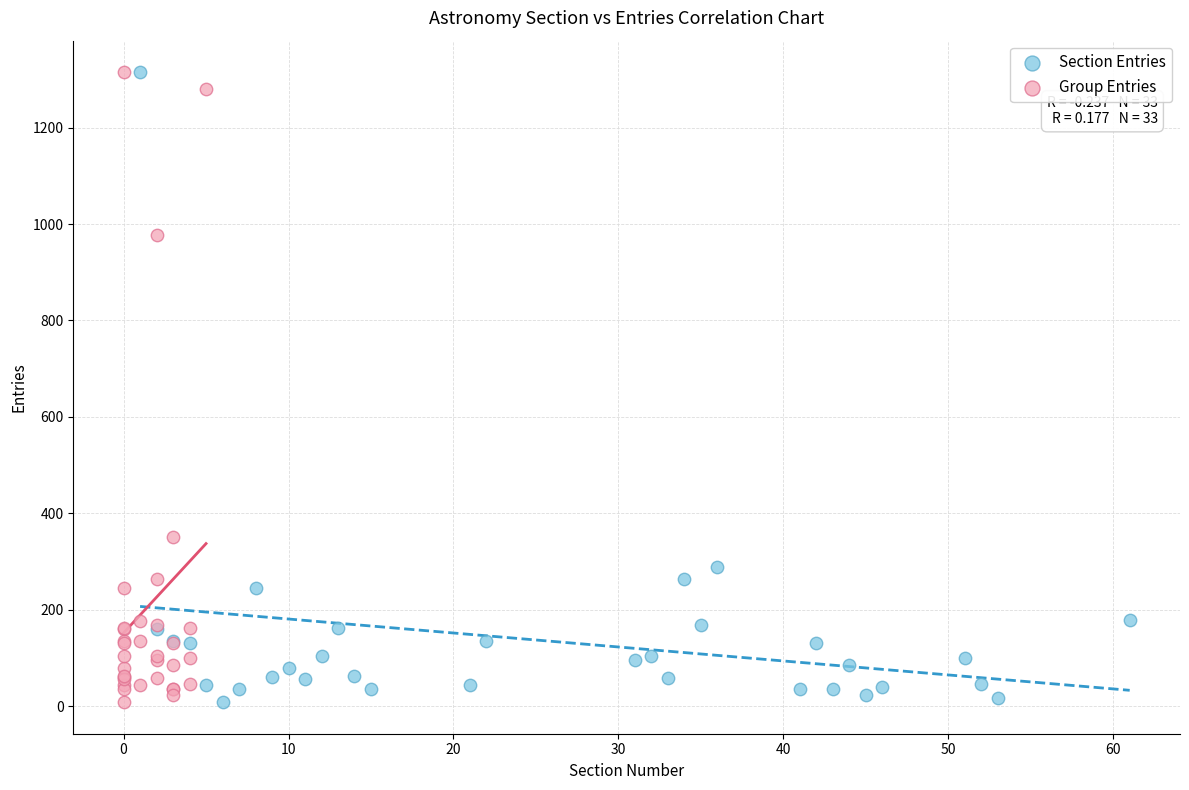

What are all the series names shown in the legend?

Section Entries, Group Entries